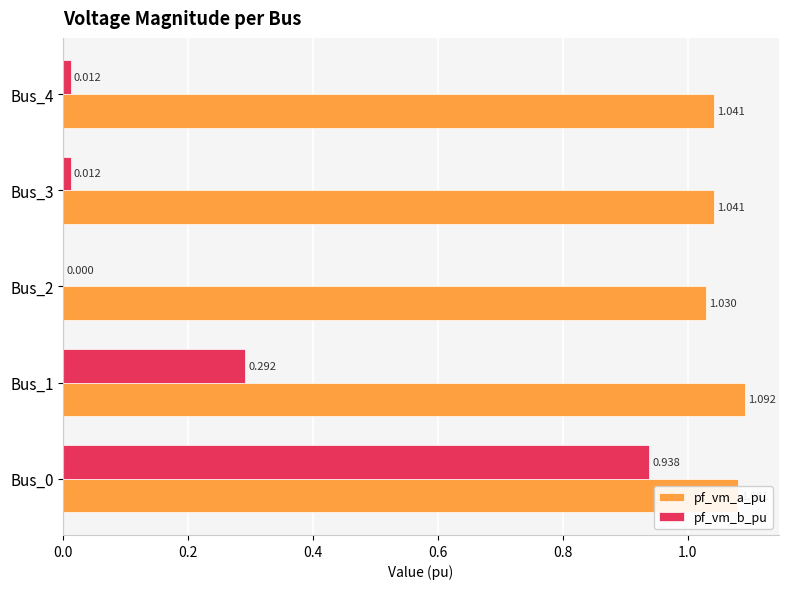

Is the value of pf_vm_a_pu at Bus_0 greater than the value of pf_vm_b_pu at Bus_3?

Yes